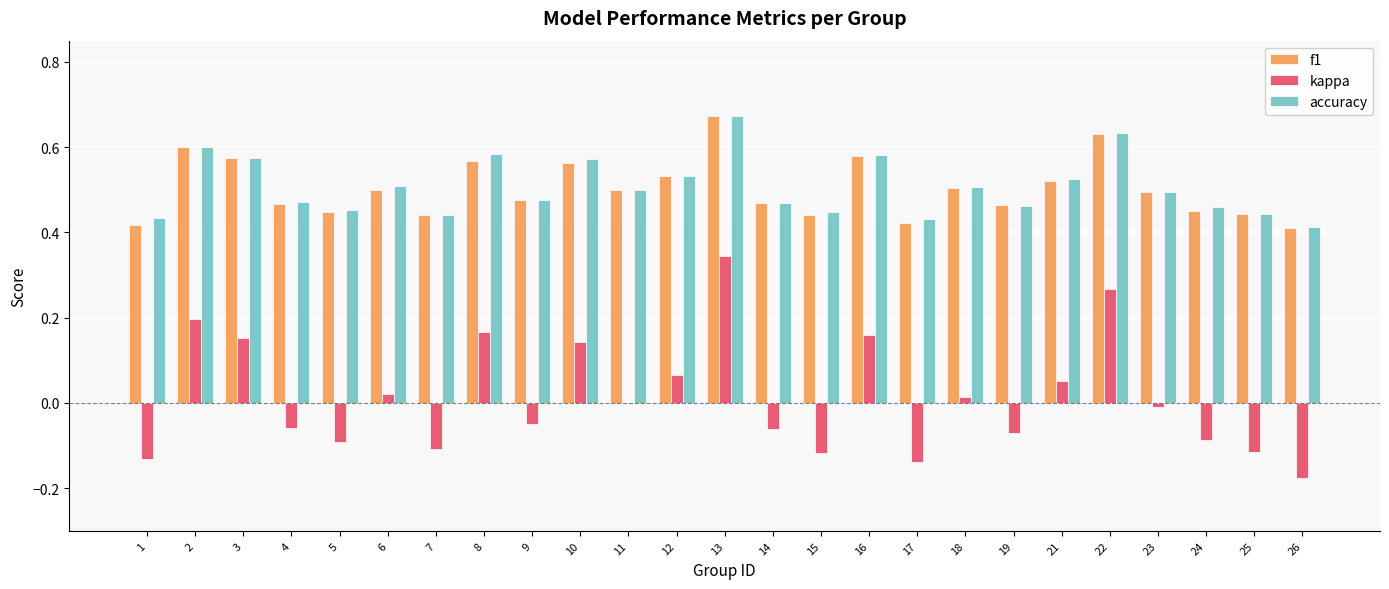

What is the total value across all series at 22?

1.5